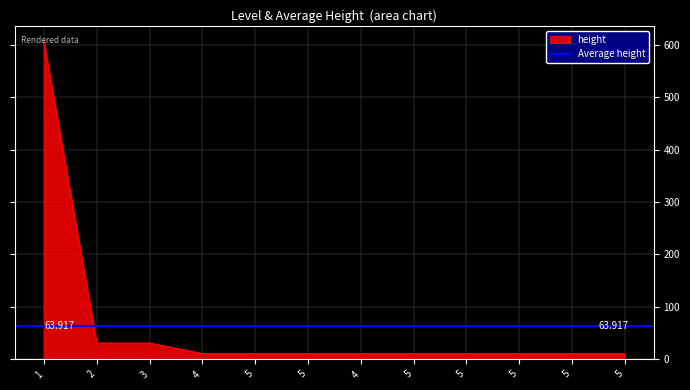

What is the minimum value shown in the chart?

11